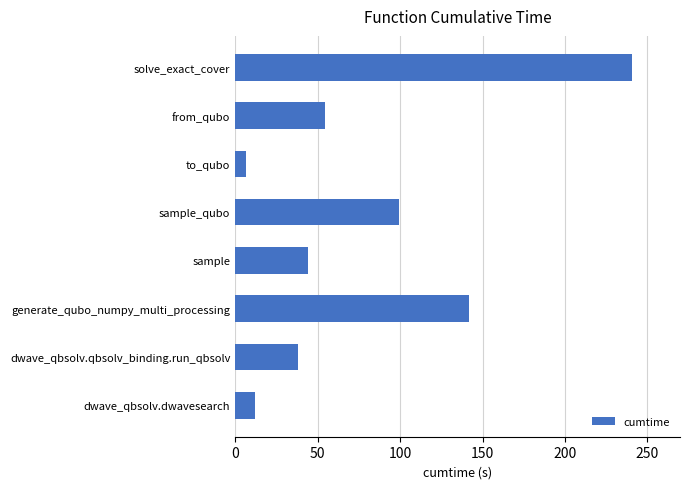

How many values are below 54?

4